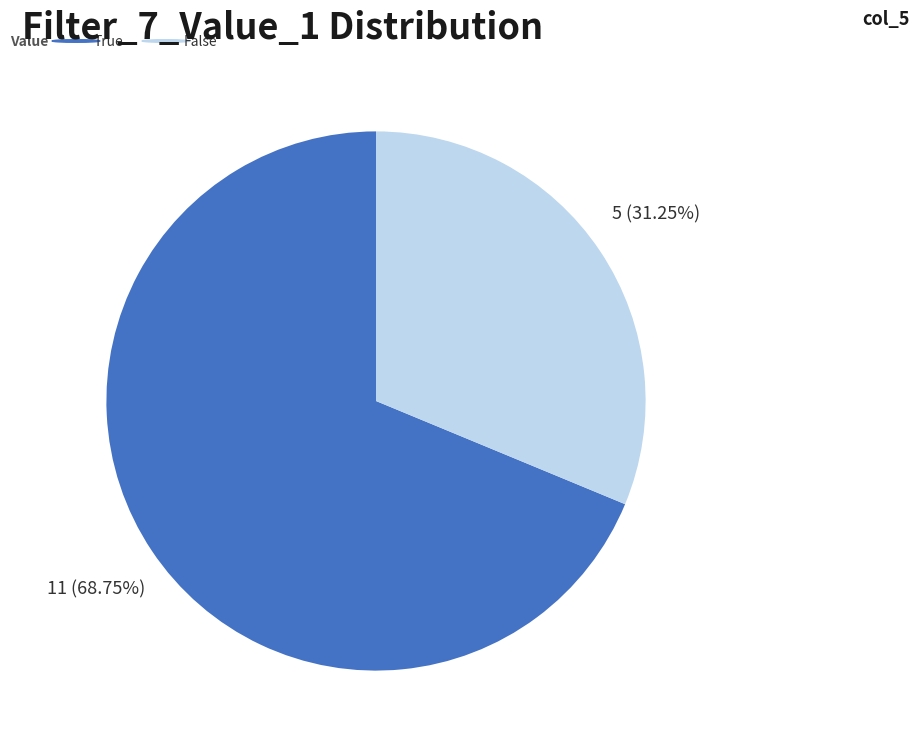

Does any single category account for the majority?

Yes